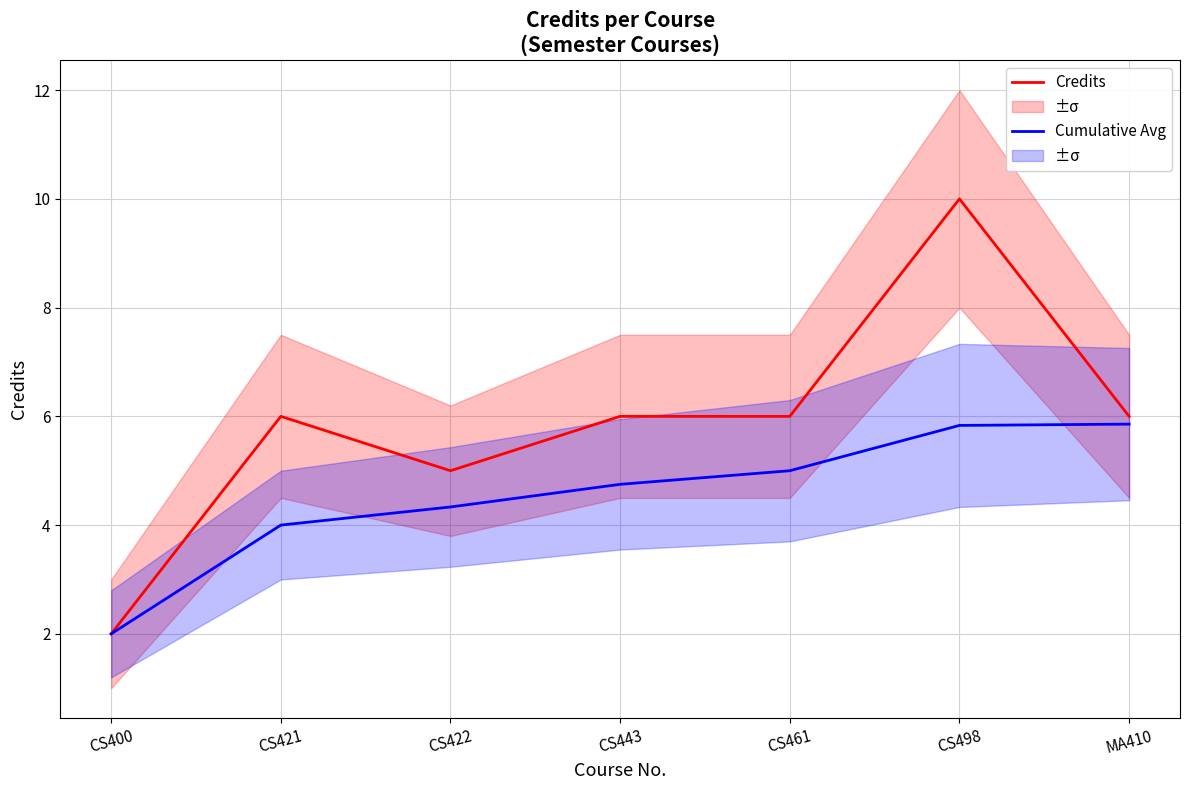

What is the value of the Cumulative Avg point at the 7th from the left?

5.9